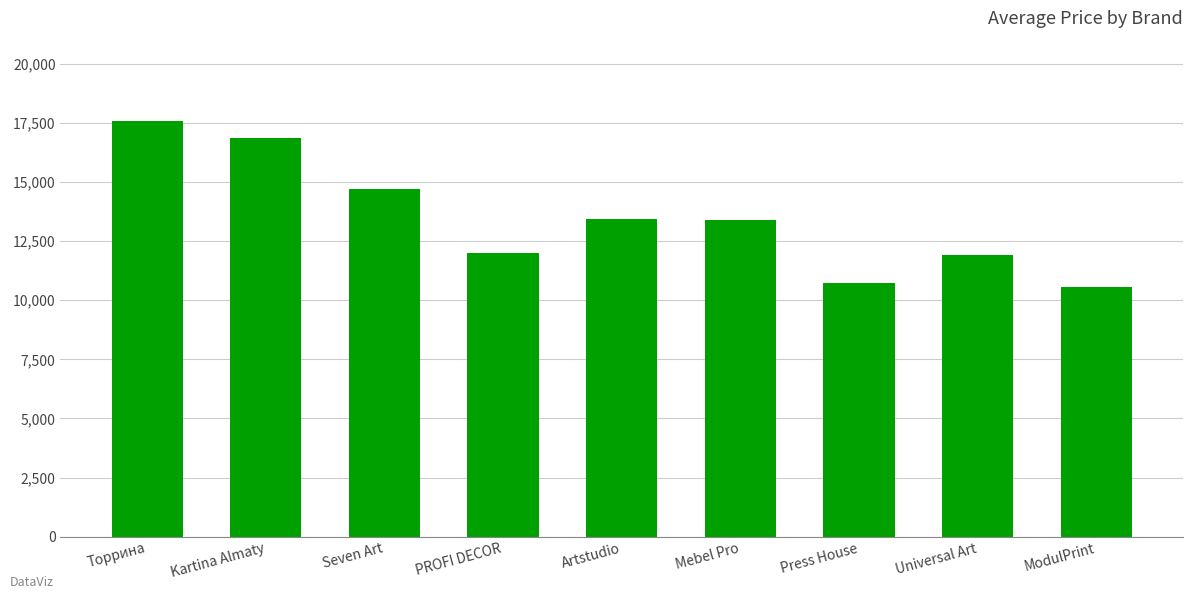

How many categories are shown in the chart?

9